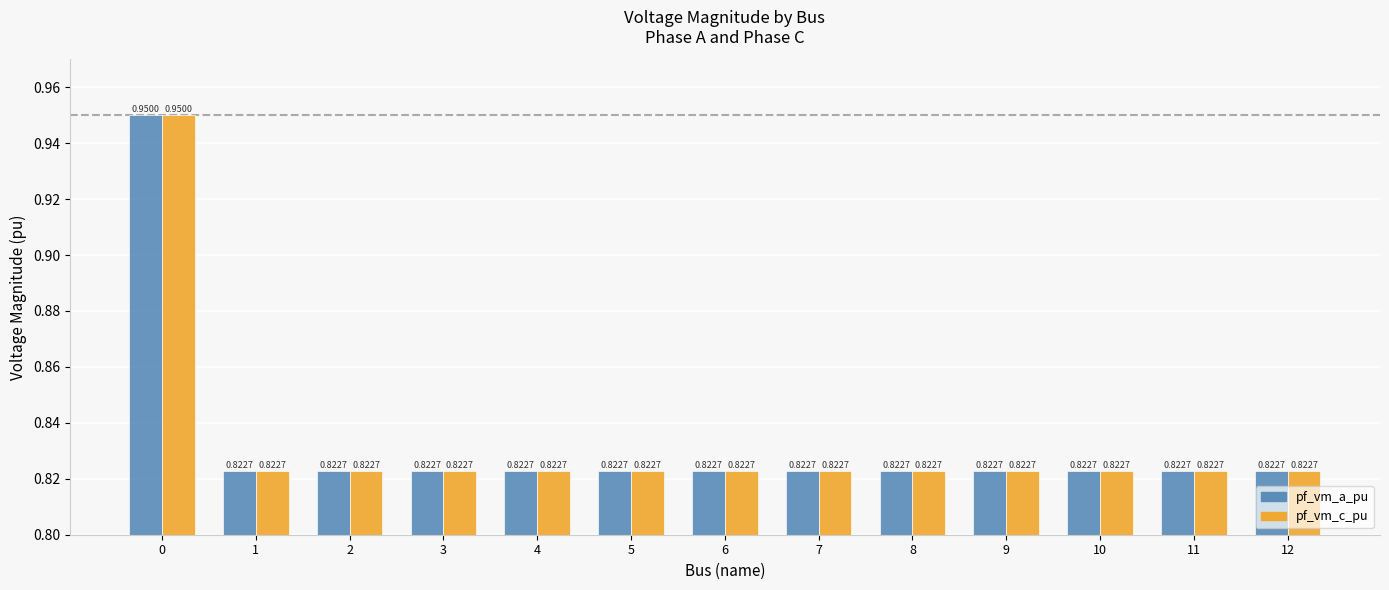

At how many categories does at least one series exceed 0?

13